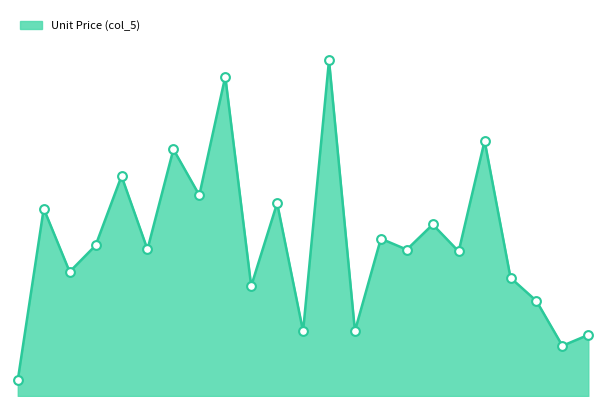

Does the chart have visible grid lines?

No